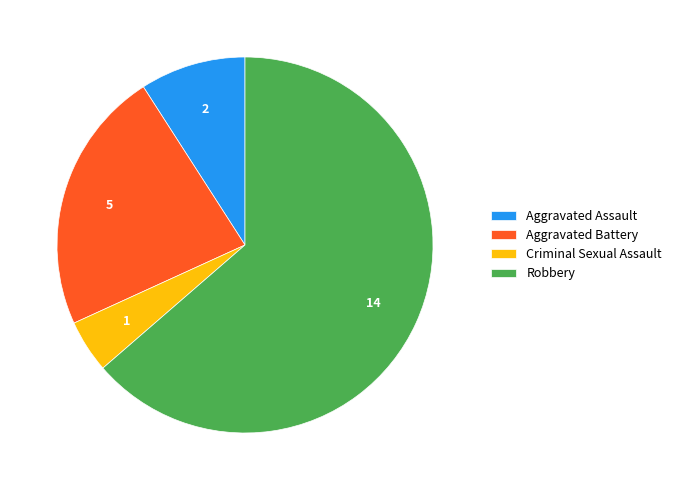

Does any single category account for the majority?

Yes